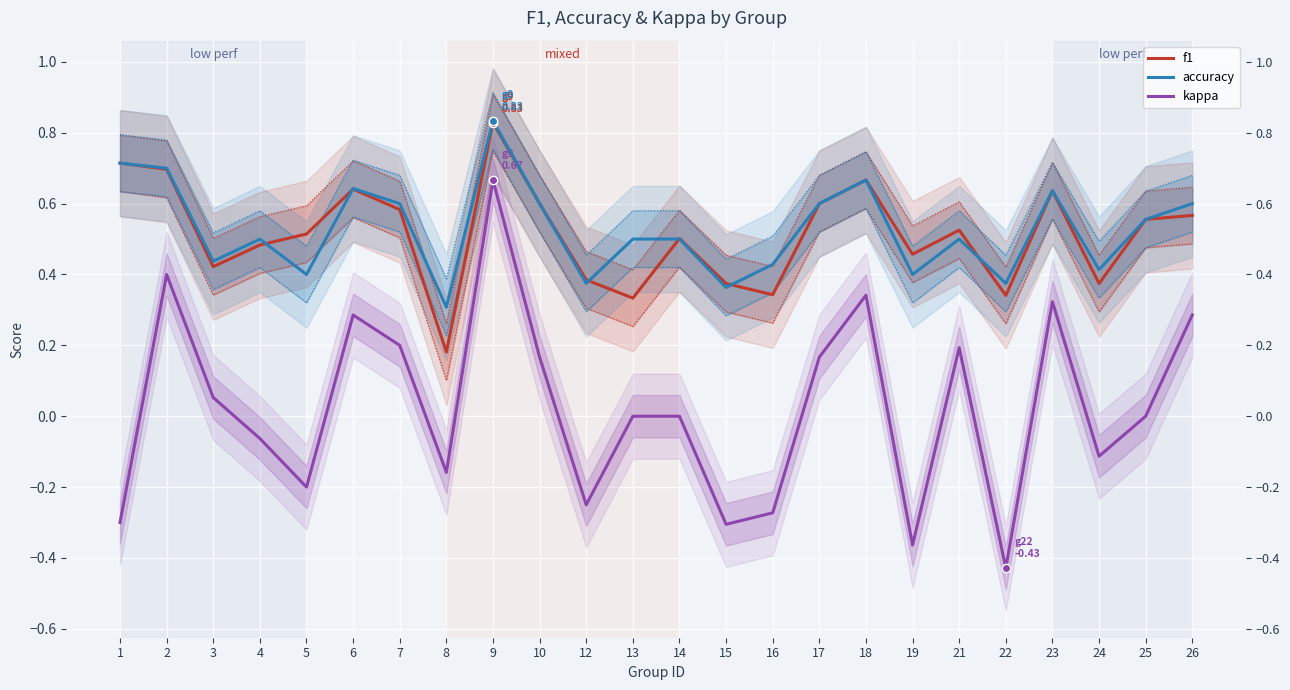

What is the value of the f1 point at the 21st from the left?

0.6